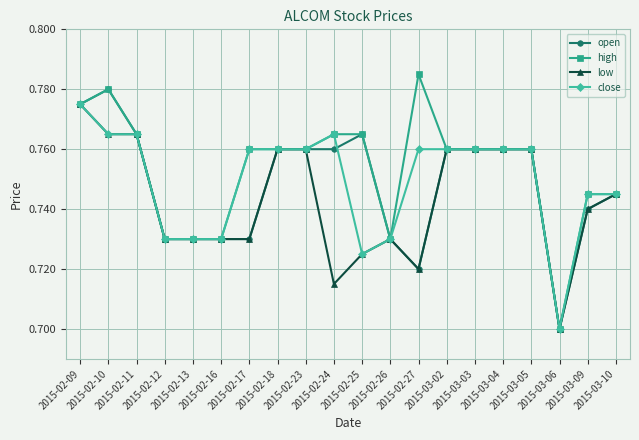

What is the label of the 6th point from the right?

2015-03-03